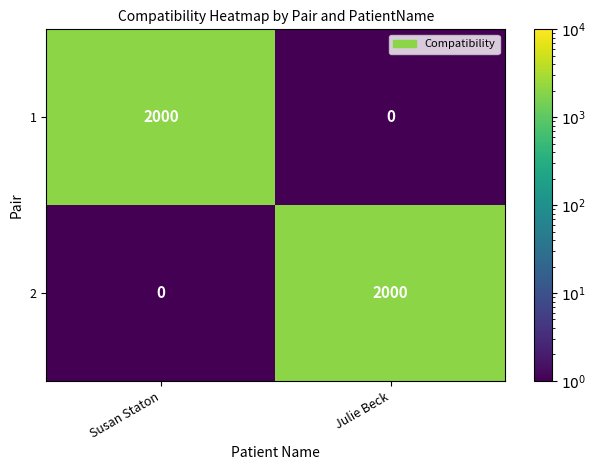

What is the total value across all series at Julie Beck?

2000